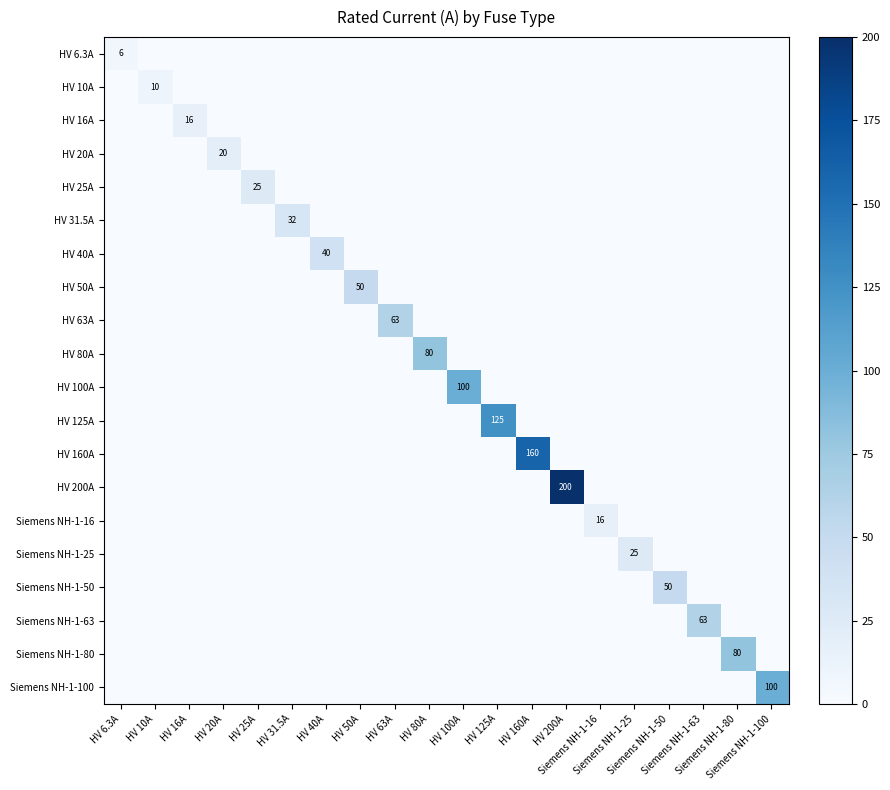

Is it true that HV 40A equals 23.0 at HV 40A?

False